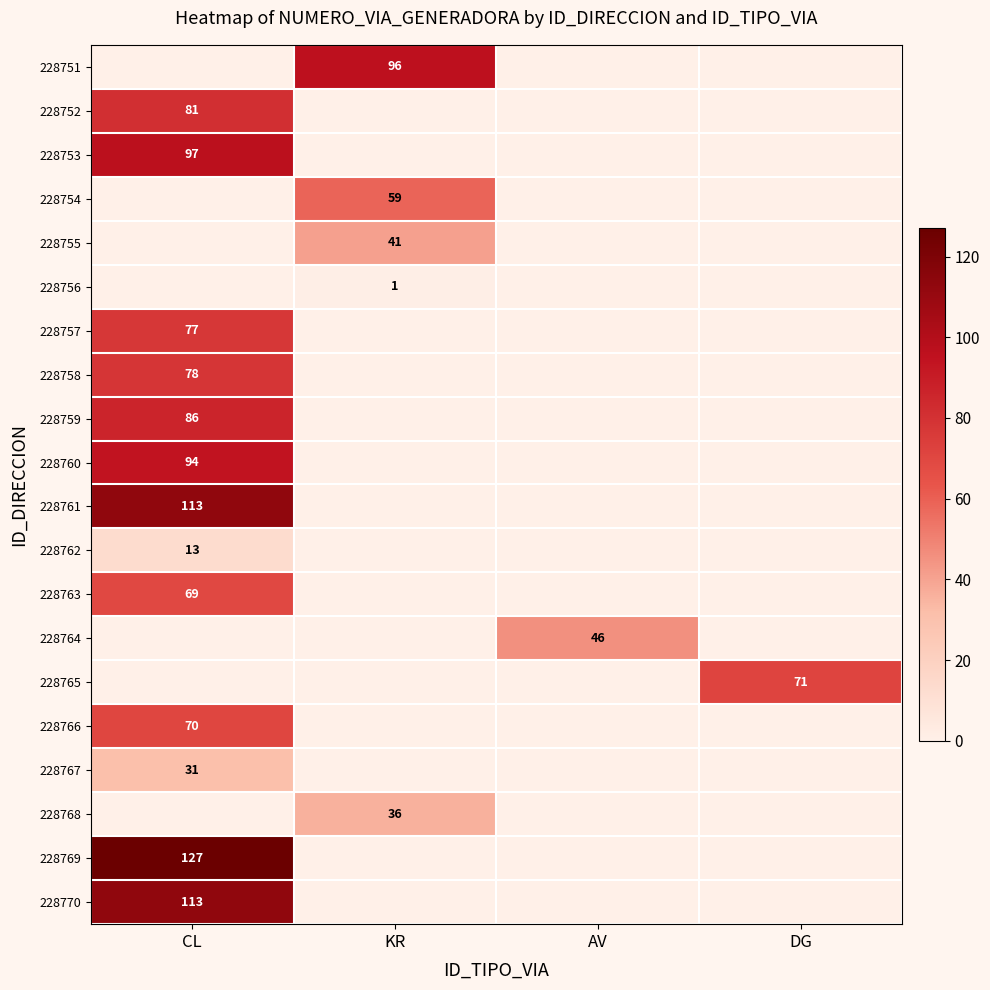

The value of 228754 at KR is 22. True or false?

False